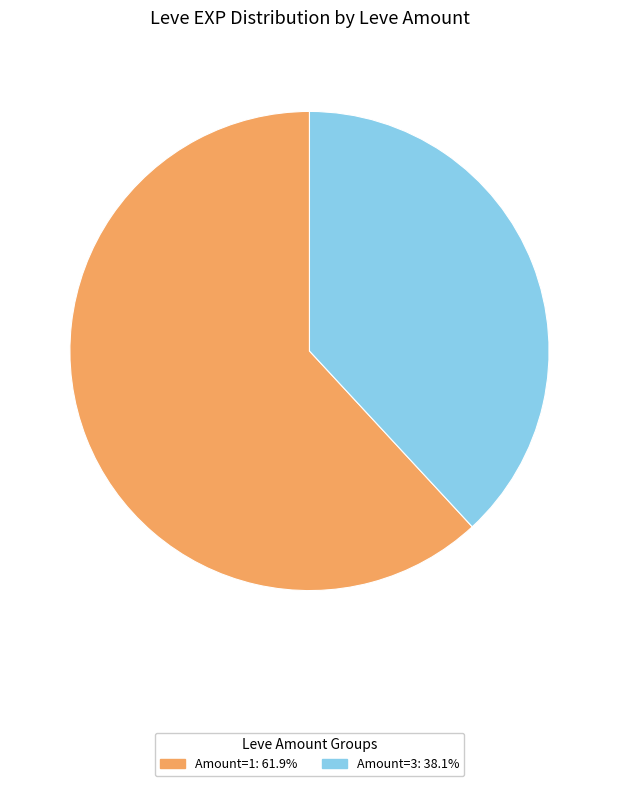

Is there any slice that represents more than half of the pie?

Yes